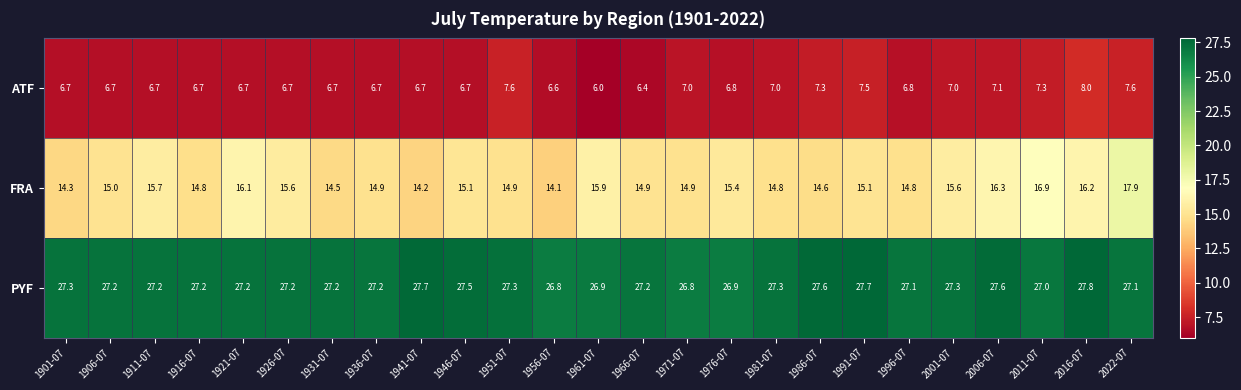

What is the smallest value displayed?

6.0